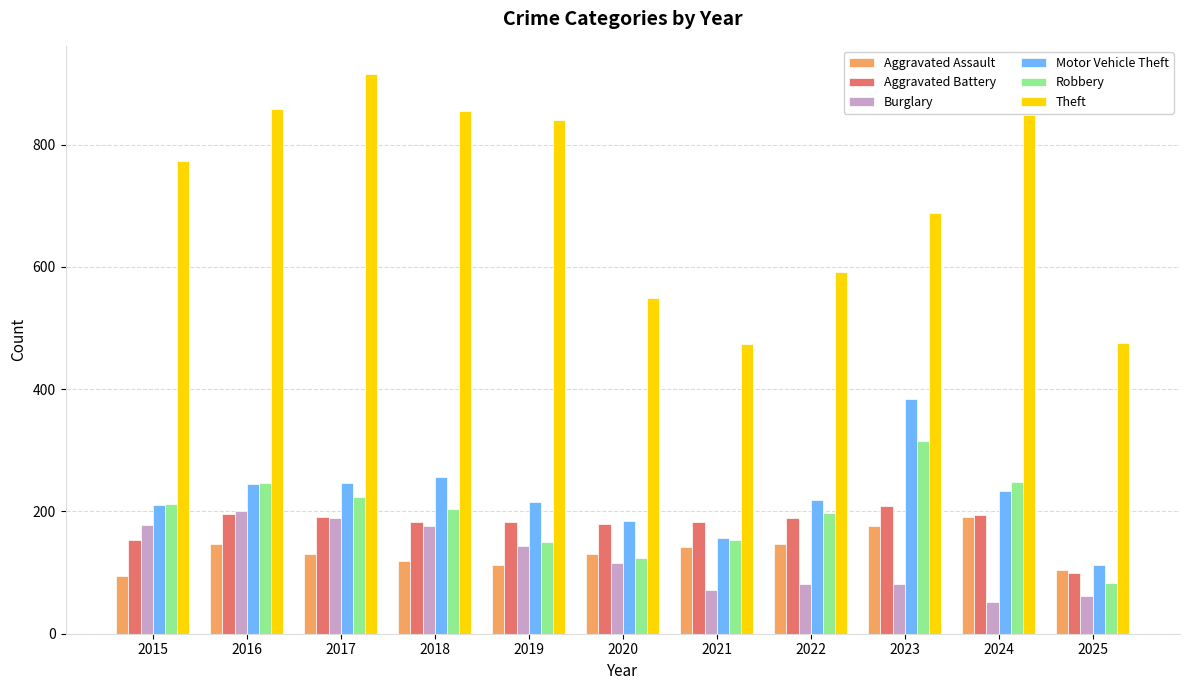

What is the difference between the Motor Vehicle Theft values at 2015 and 2016?

34